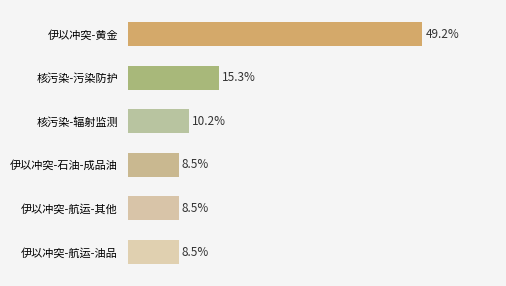

What is the sum of all values?

100.2